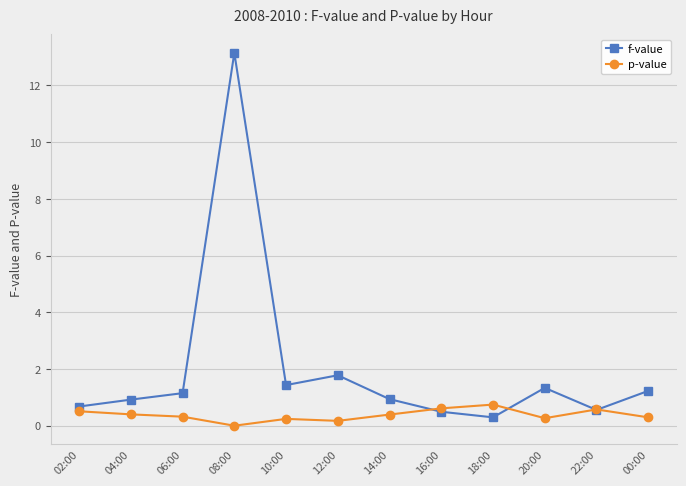

List the series in order of their overall mean, highest first.

f-value, p-value